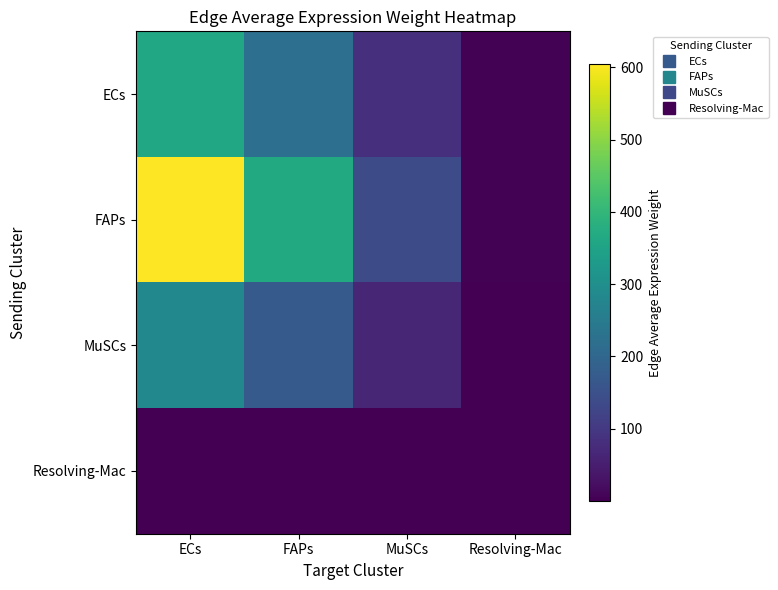

Rank the series by their maximum value, from lowest to highest.

Resolving-Mac, MuSCs, ECs, FAPs